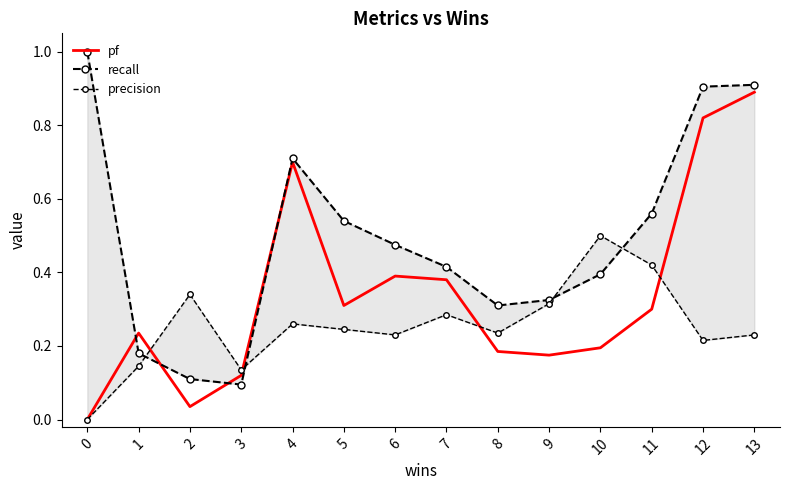

Which has a higher value, 6 or 0?

6